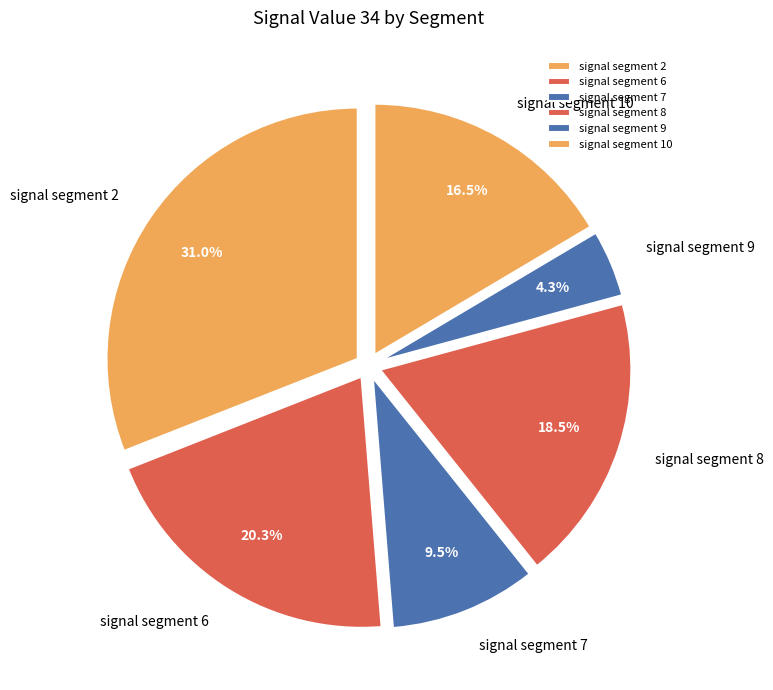

How many segments does this pie chart have?

6